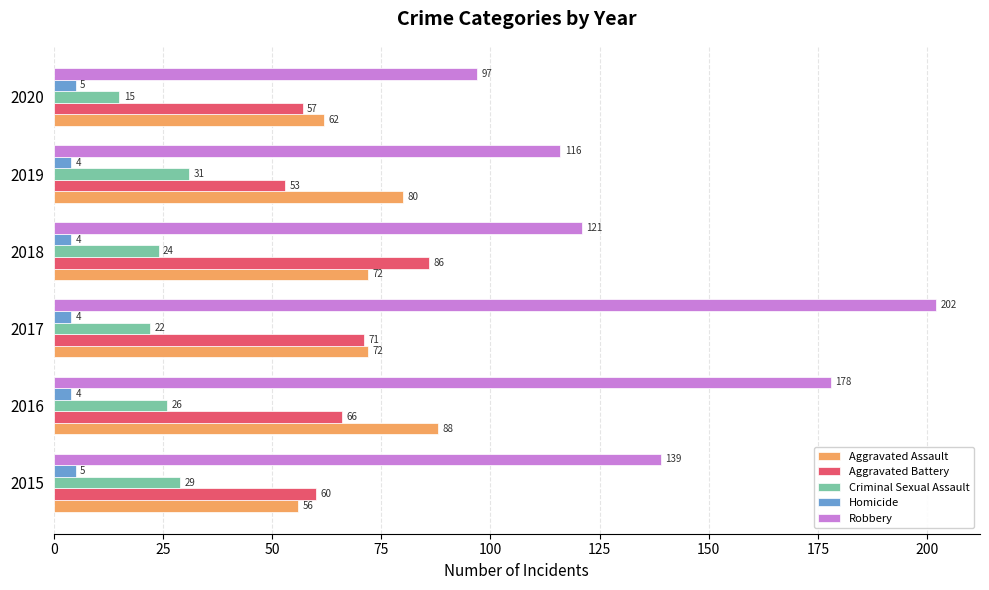

What is the maximum value for Homicide?

5